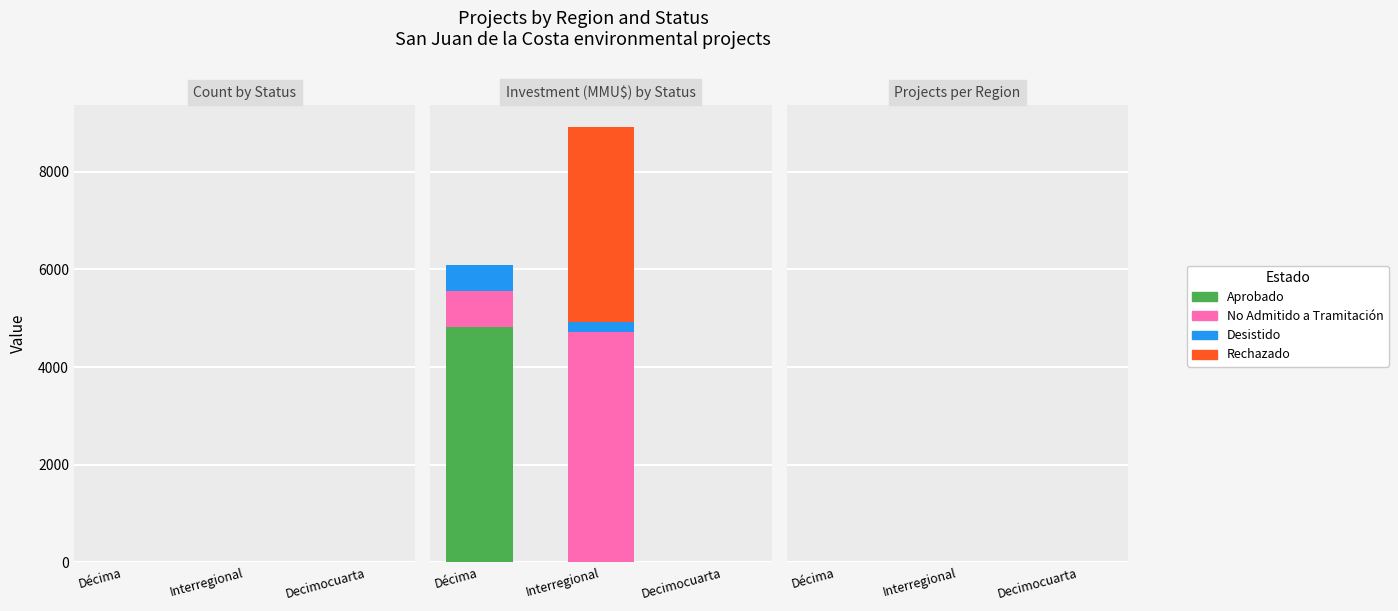

How many values in No Admitido a Tramitación are above zero?

2